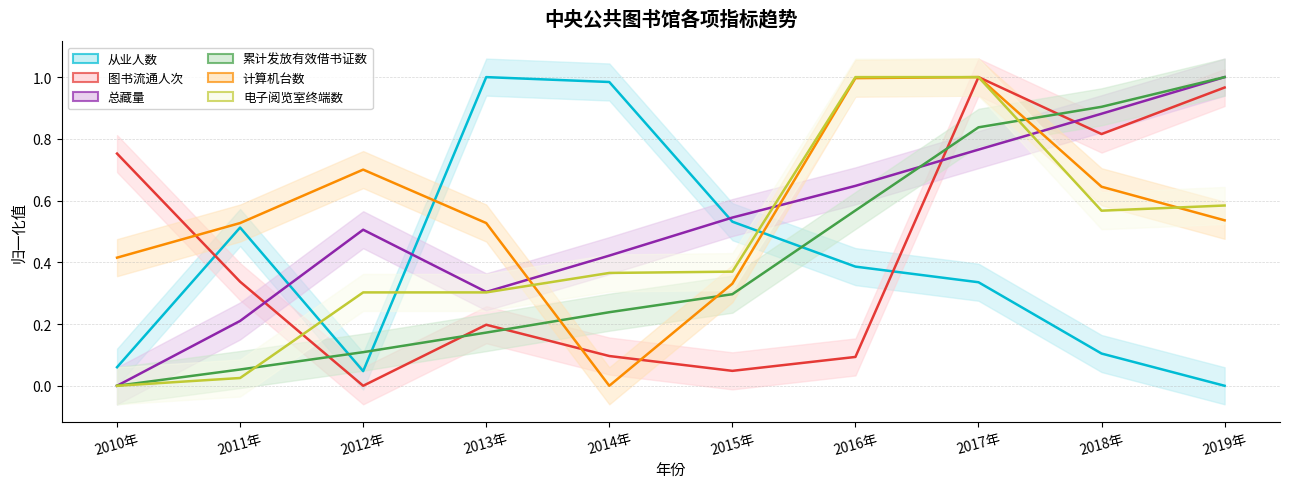

Which series has the widest spread of values?

从业人数 (line)